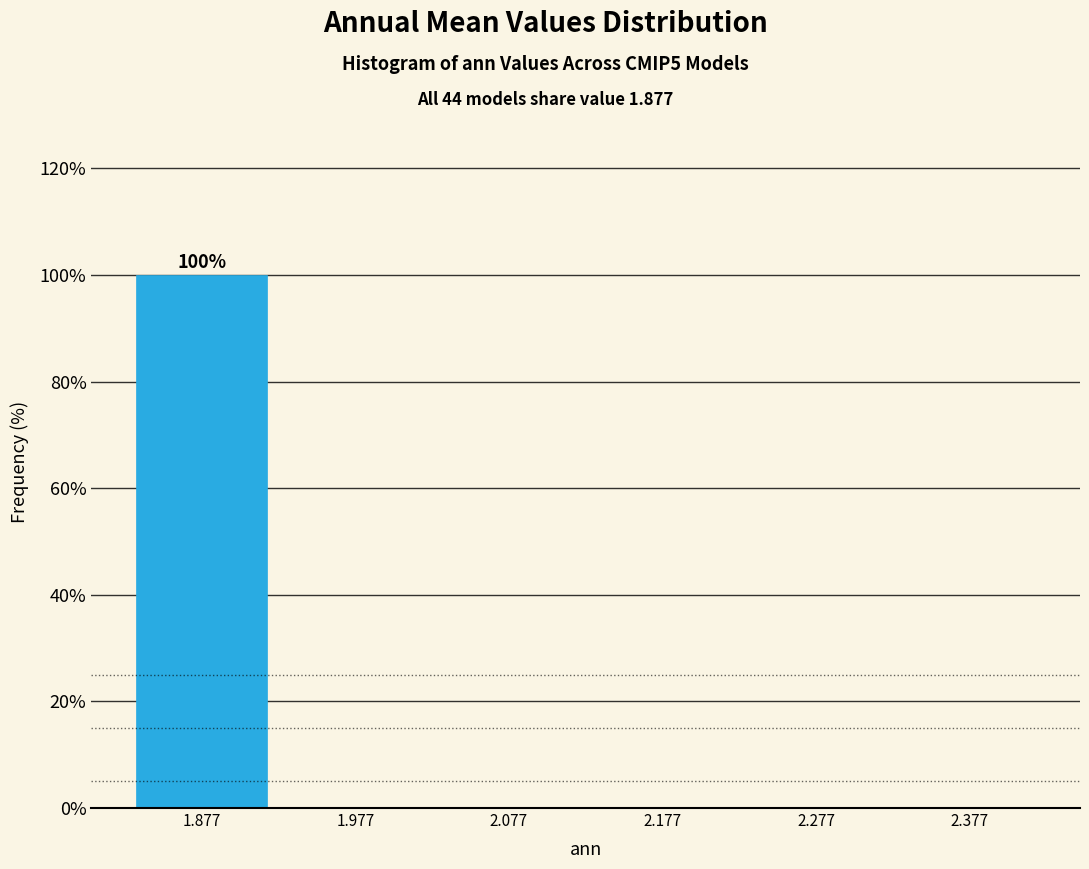

Over which range of the x-axis is the bar tallest?

1.827 to 1.927